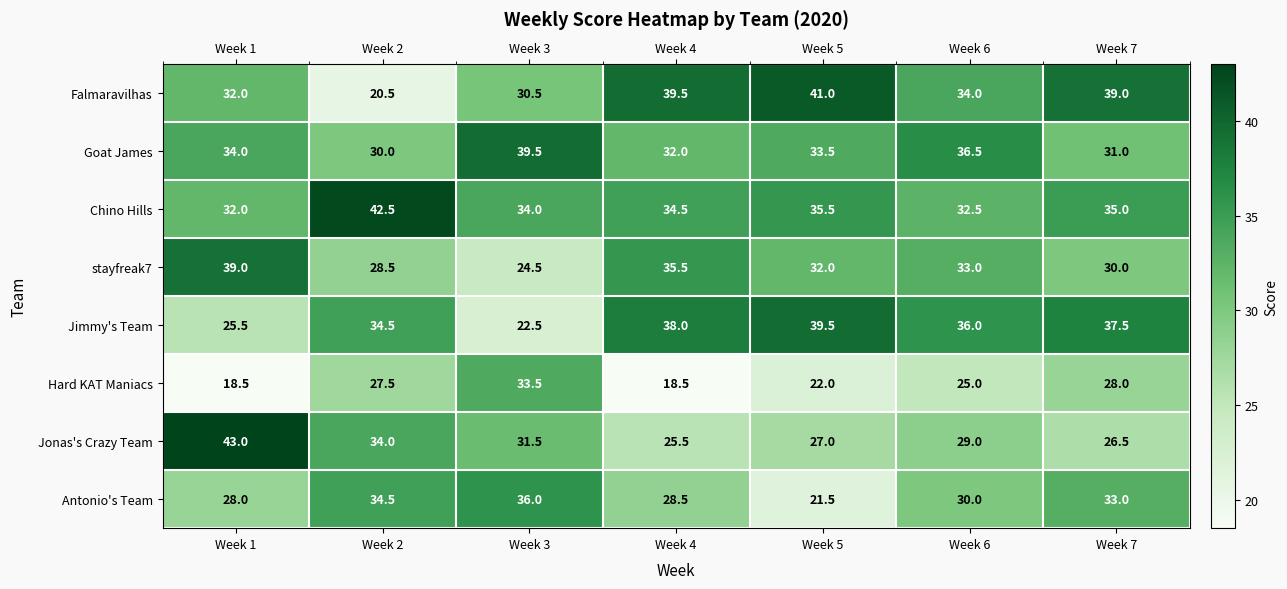

Rank the categories by Goat James value from lowest to highest.

Week 2, Week 7, Week 4, Week 5, Week 1, Week 6, Week 3